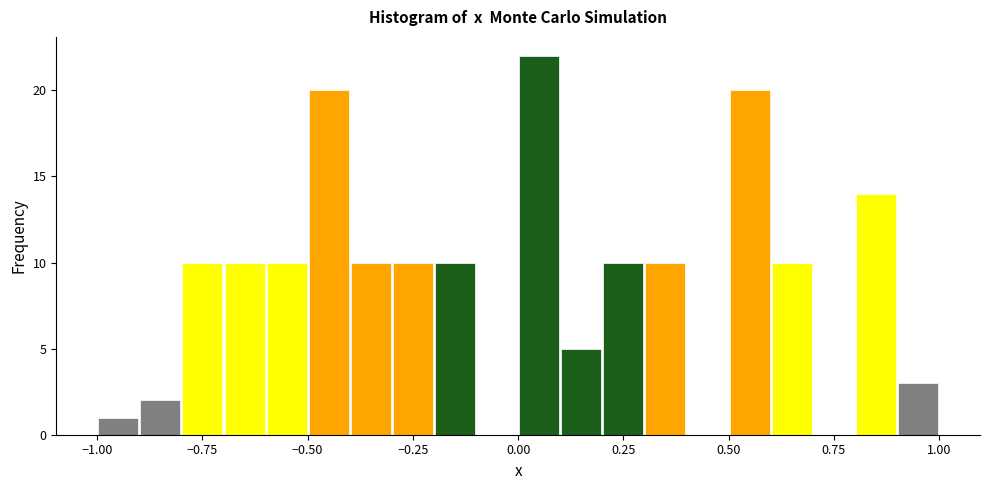

Read against the x-axis, roughly where is the centre of the tallest bar?

0.05